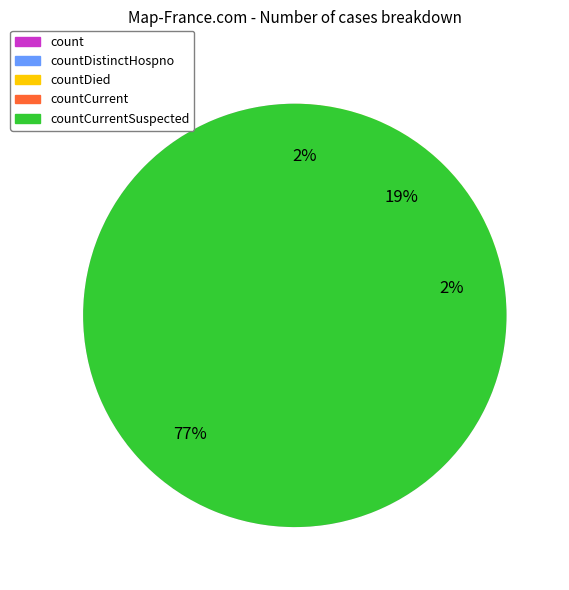

Is there any slice that represents more than half of the pie?

Yes